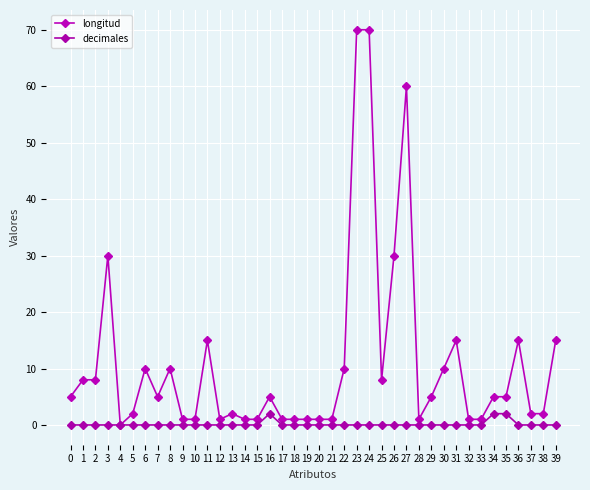

Which series has the largest total across all categories?

longitud